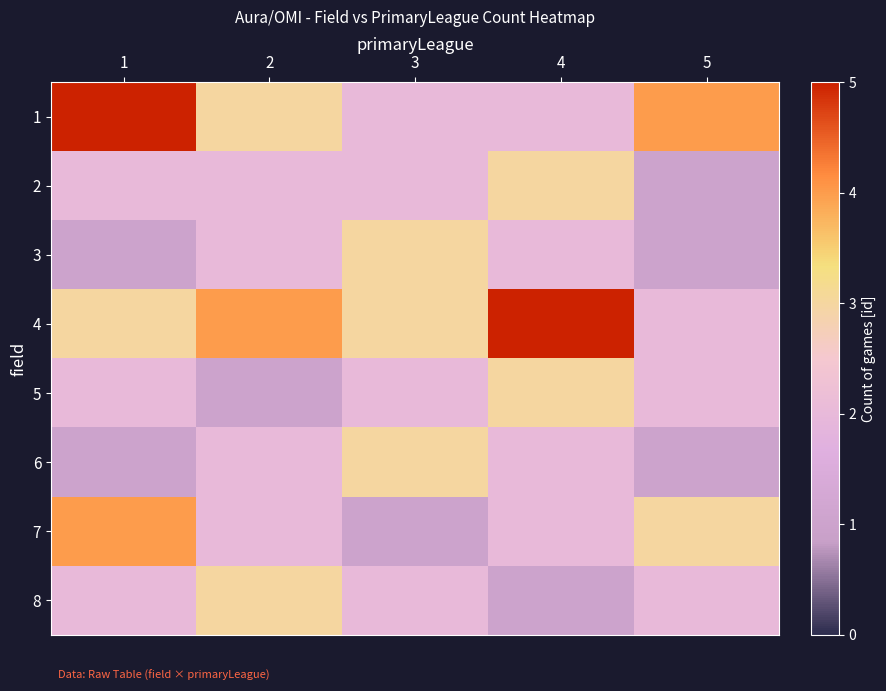

What is the greatest value displayed?

5